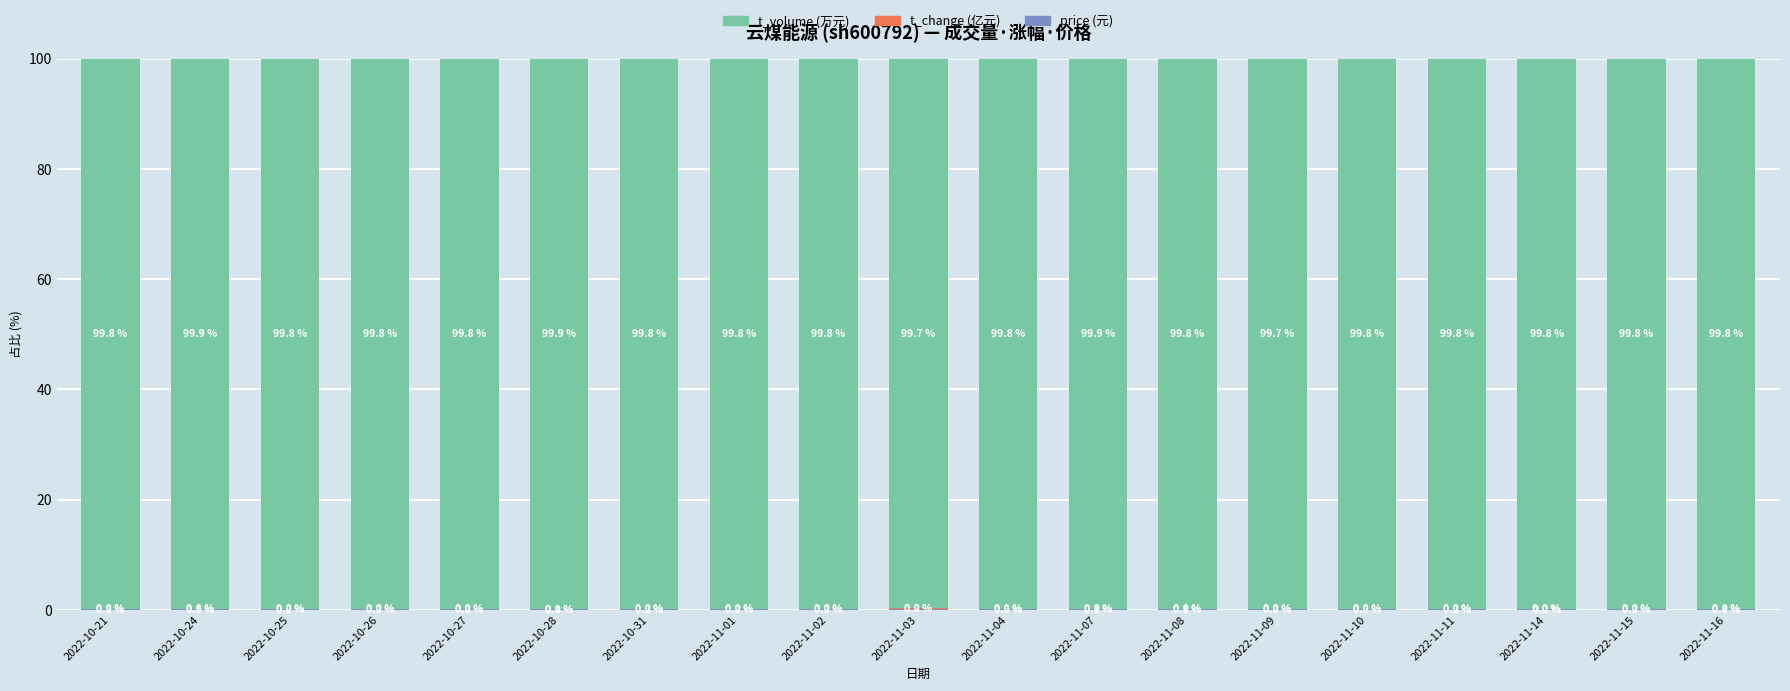

What is the total value across all series at 2022-11-01?

100.0